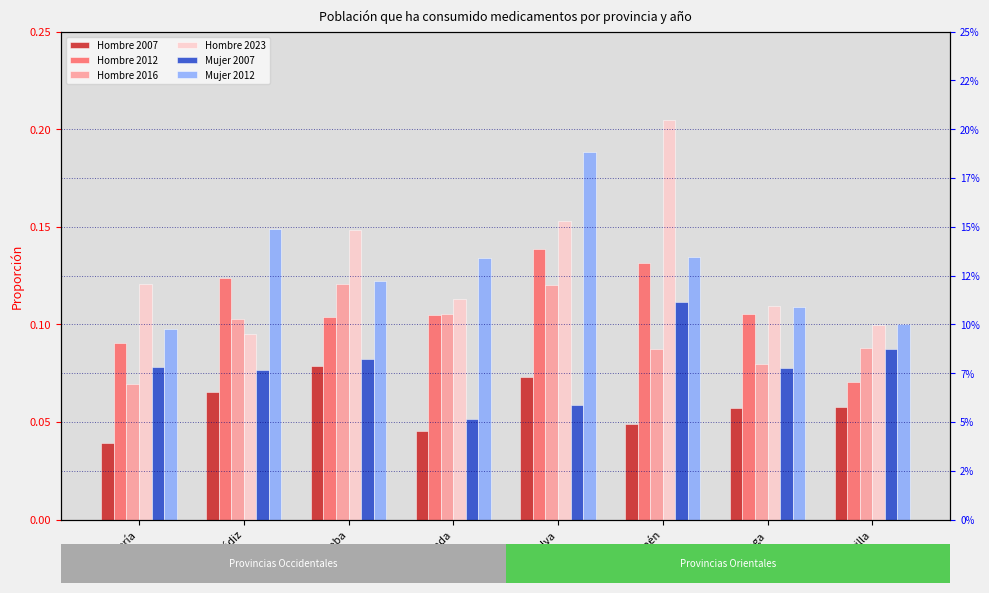

Rank the categories by Mujer 2007 value from highest to lowest.

Jaén, Sevilla, Córdoba, Almería, Málaga, Cádiz, Huelva, Granada